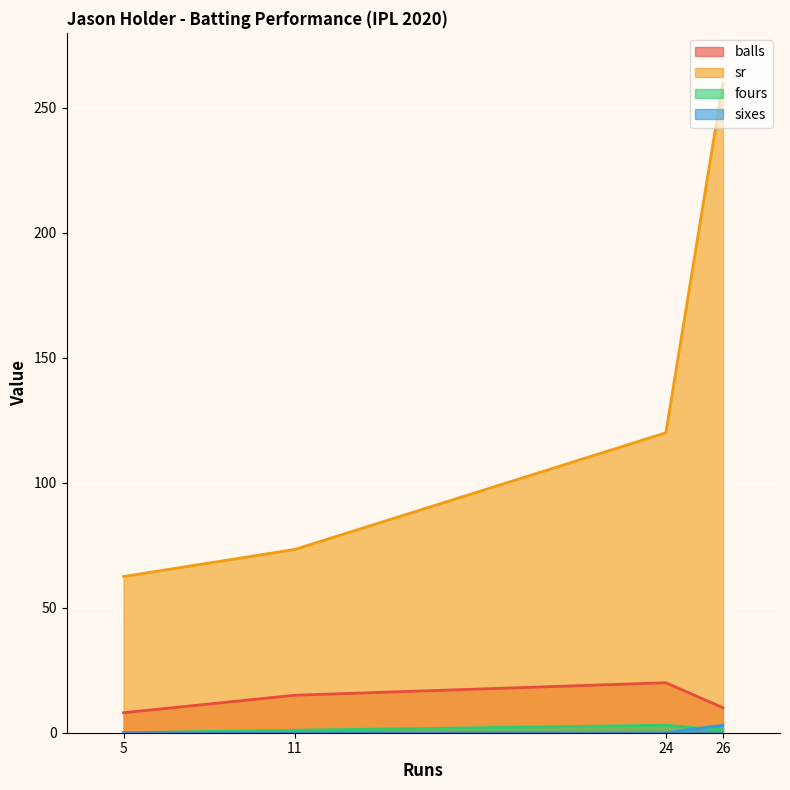

How many data points in fours are less than 1?

1